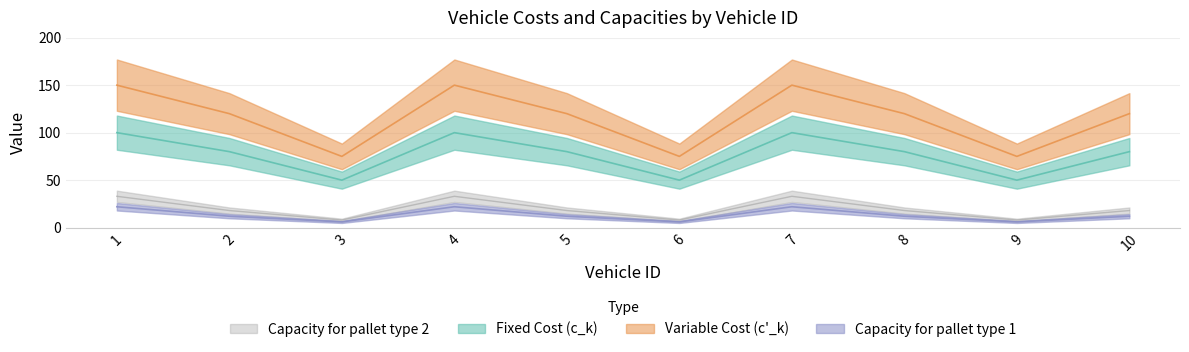

At which category does the chart reach its peak across all series?

1